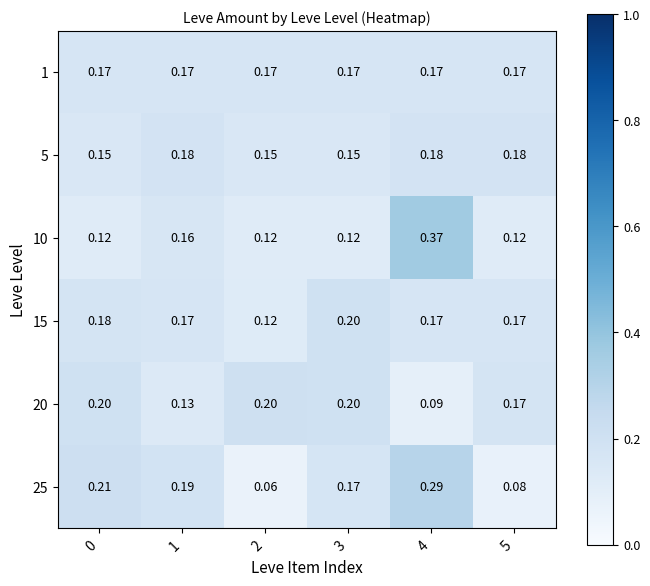

Is the value of 10 at 0 greater than the value of 5 at 4?

No